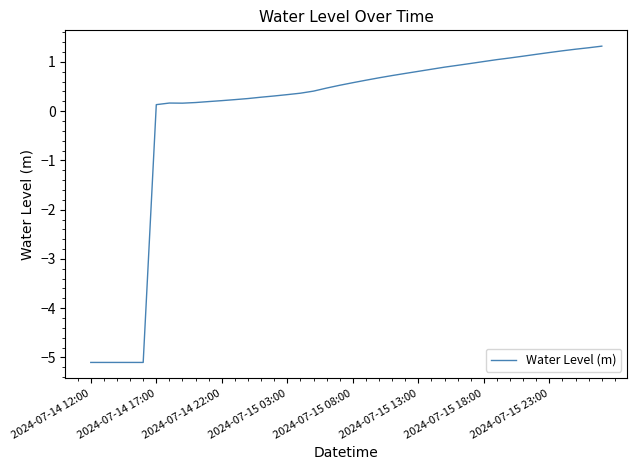

What is the difference between the maximum and minimum values?

6.4